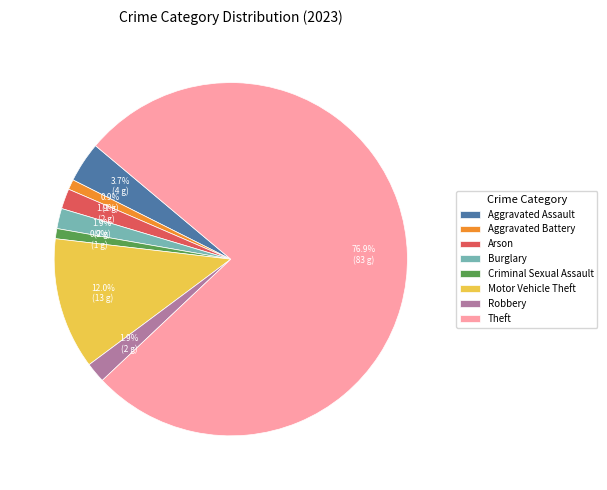

Between Criminal Sexual Assault and Robbery, which is larger?

Robbery